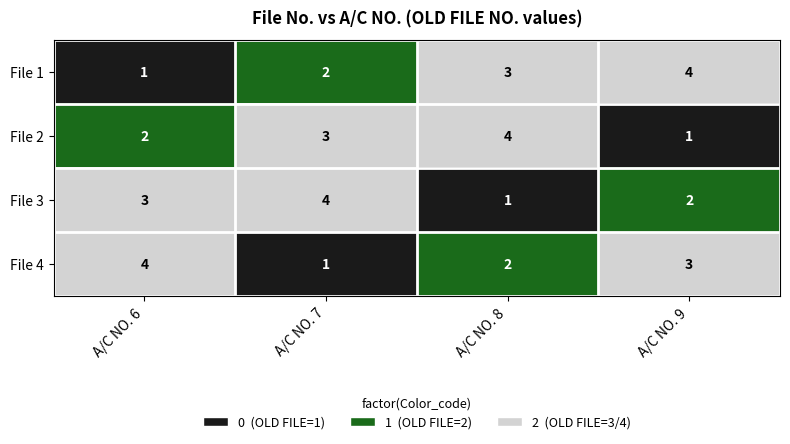

What is the difference between the highest and lowest values at A/C NO. 8?

3